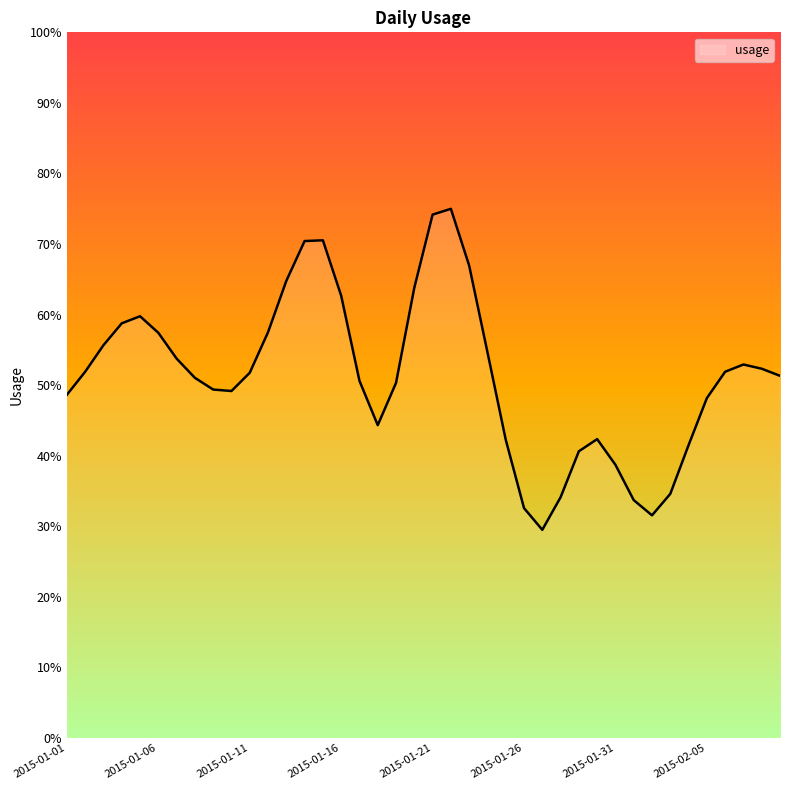

What is the difference between the maximum and minimum values?

45.5